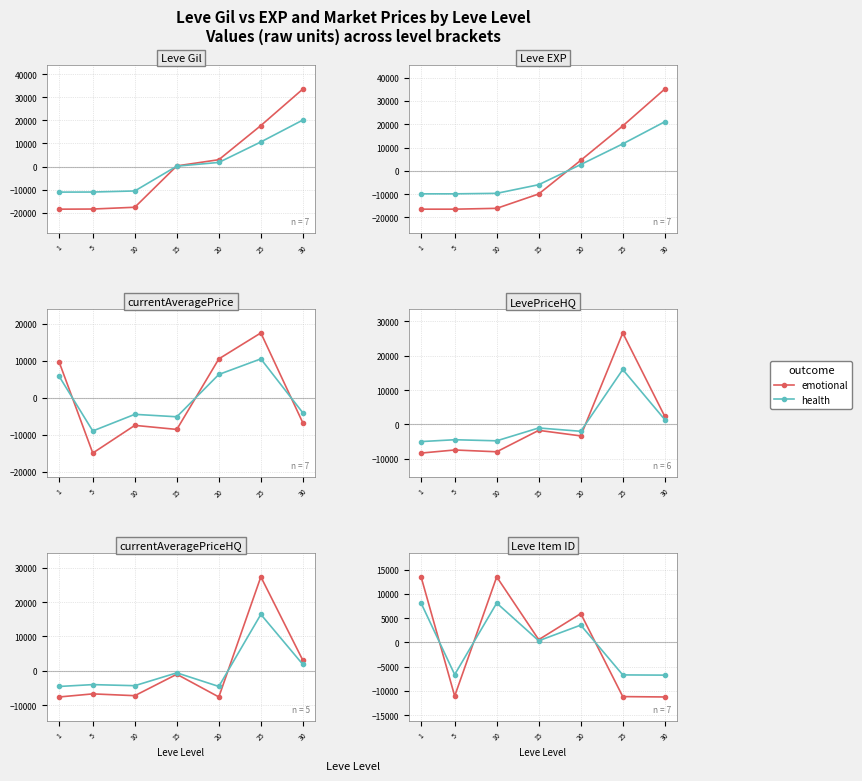

At 30, list the series in order from largest to smallest.

health, emotional